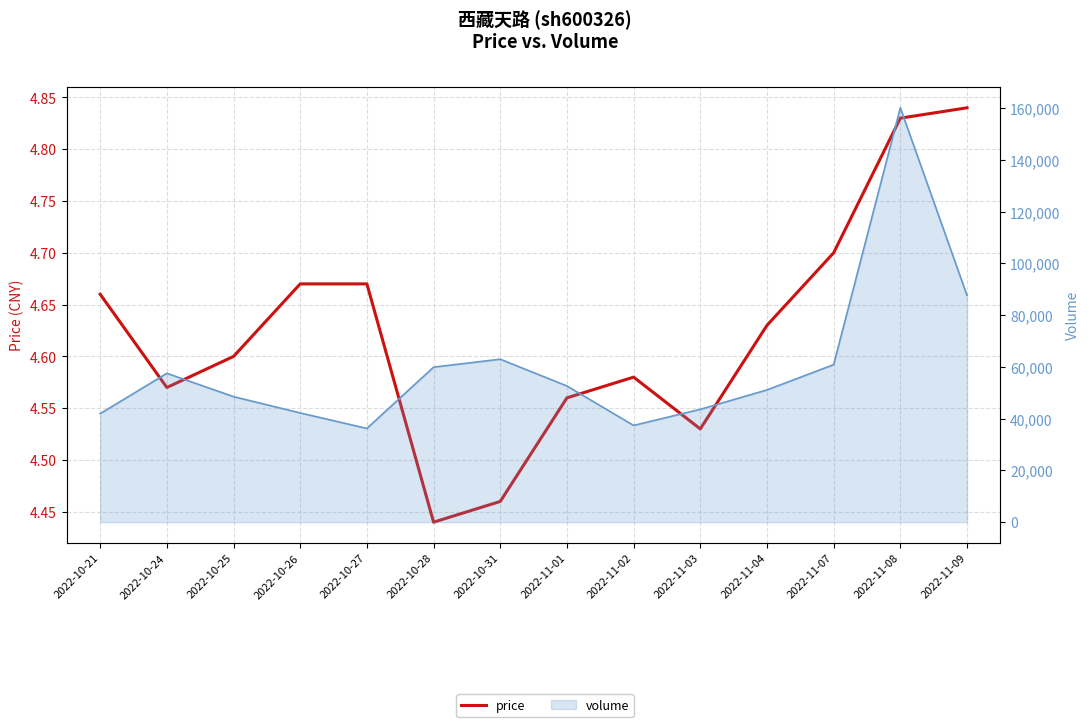

How many interior local valleys (lower than both neighbors) does the data have?

3